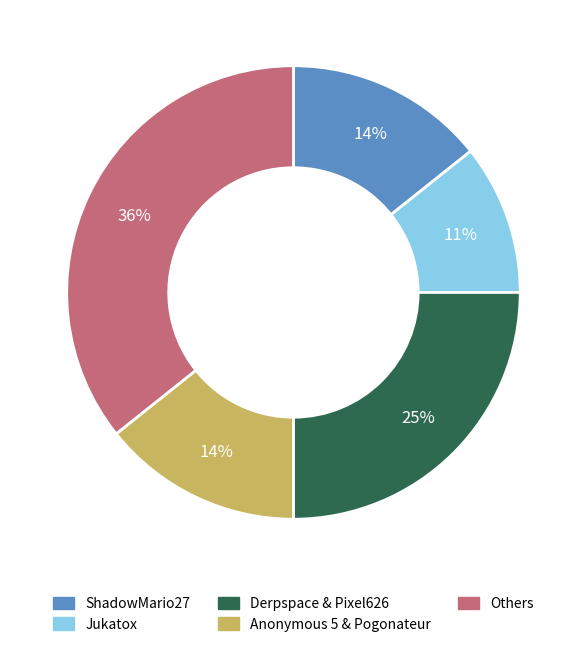

Is there any slice that represents more than half of the pie?

No